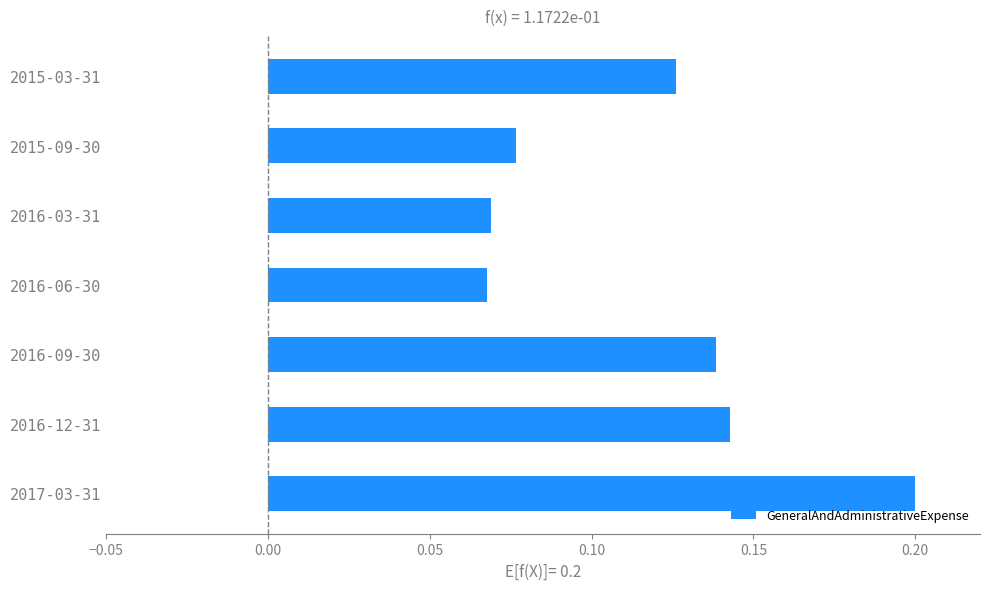

What is the sum of the values at 2015-09-30 and 2017-03-31?

0.3